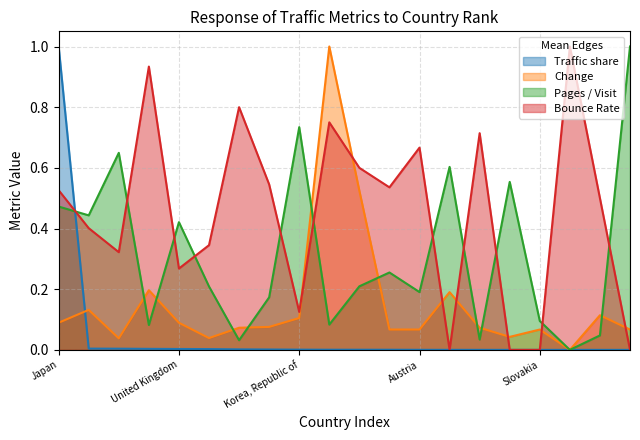

True or false: Bounce Rate has more than 1 interior local peaks.

True